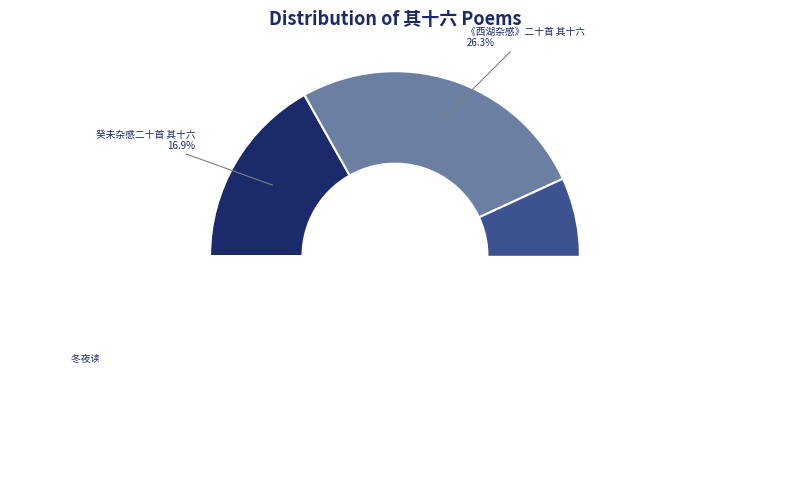

How many segments does this pie chart have?

4